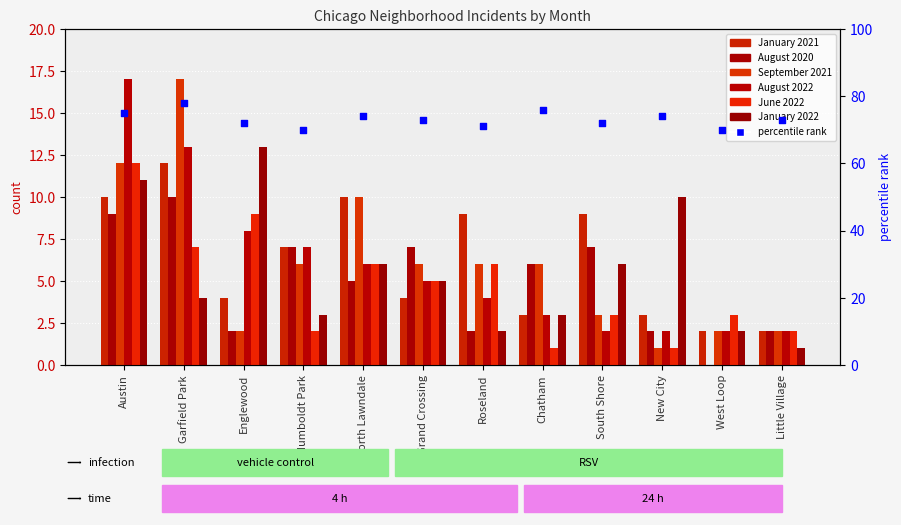

What is the total value across all series at West Loop?

11